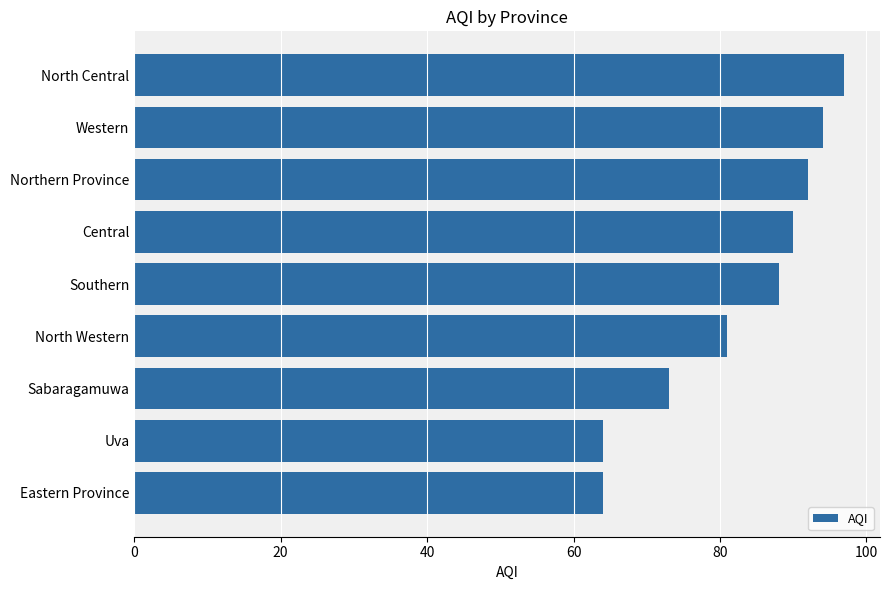

Between Eastern Province and North Central, which is larger?

North Central